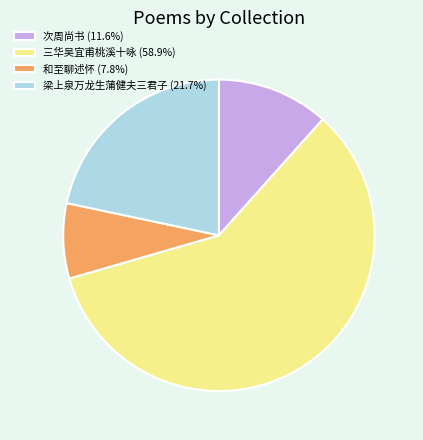

Do 梁上泉万龙生蒲健夫三君子 (21.7%) and 次周尚书 (11.6%) together represent more than half of the pie?

No